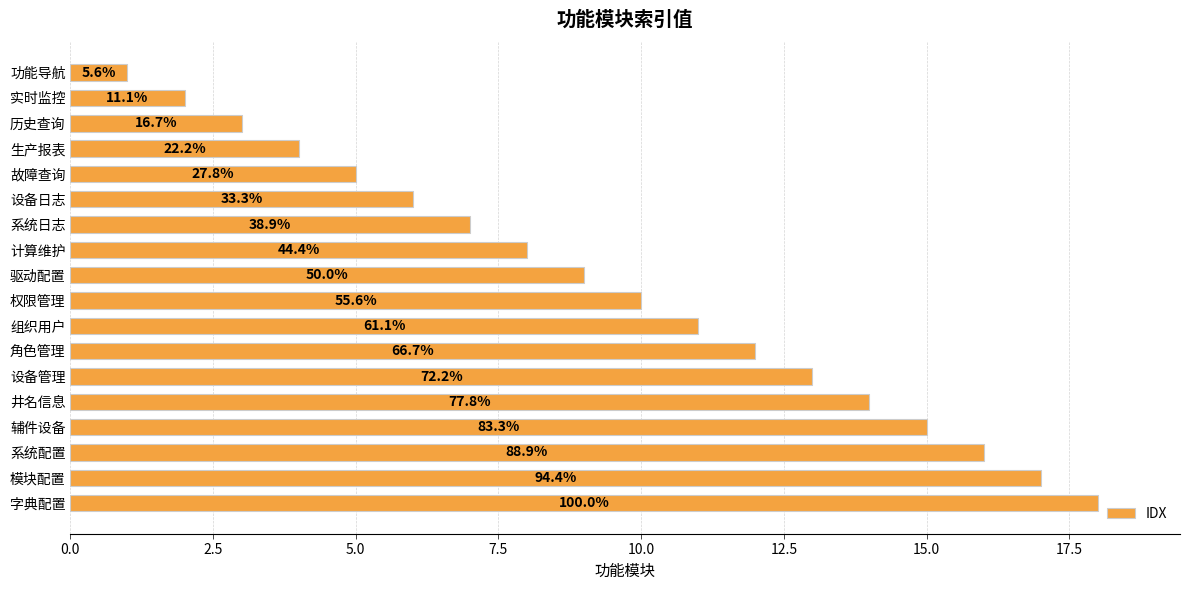

How many bars are there in total?

18